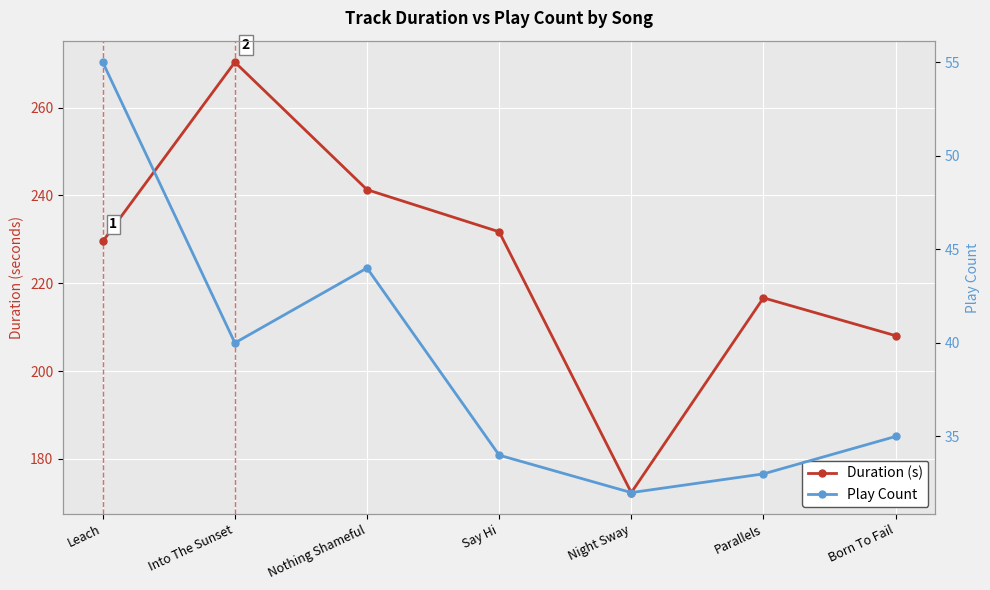

True or false: Play Count has more than 1 points higher than both neighbors.

False